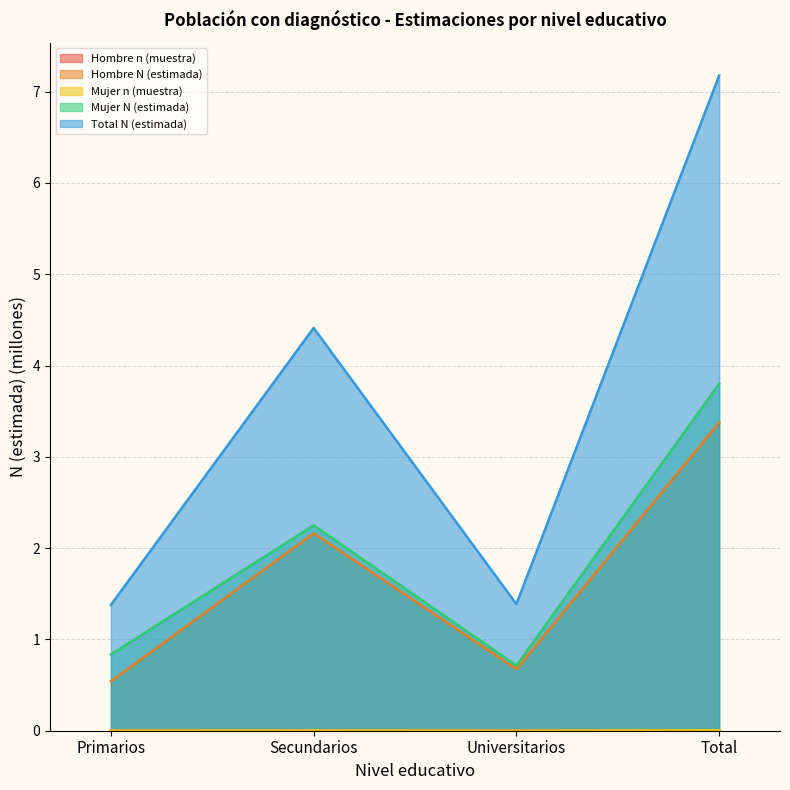

Reading left to right, what are all the values shown in this chart?

Hombre n (muestra): 0.0	0.0	0.0	0.0
Hombre N (estimada): 0.5	2.2	0.7	3.4
Mujer n (muestra): 0.0	0.0	0.0	0.0
Mujer N (estimada): 0.8	2.2	0.7	3.8
Total N (estimada): 1.4	4.4	1.4	7.2